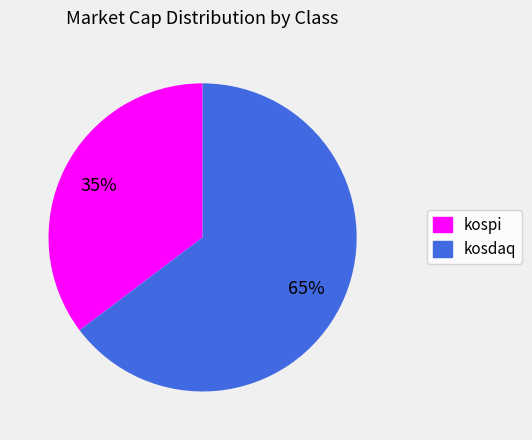

Which slice is the largest?

kosdaq